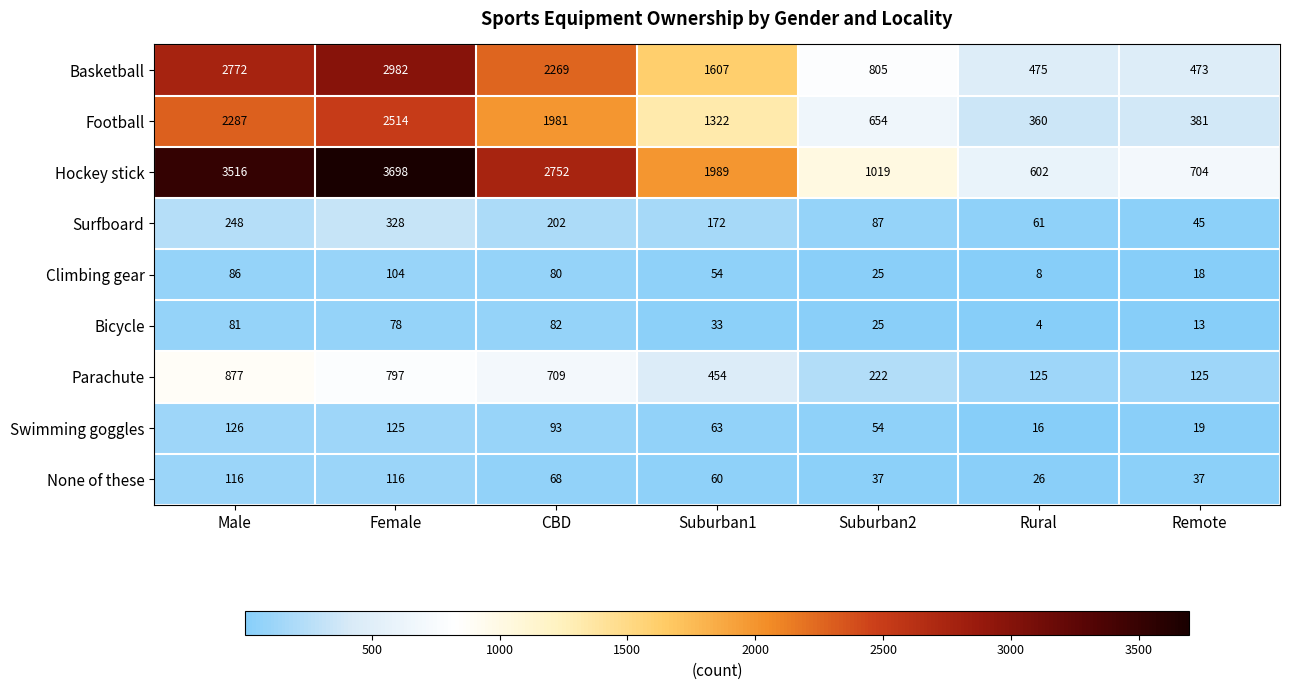

At Remote, list the series in order from smallest to largest.

Bicycle, Climbing gear, Swimming goggles, None of these, Surfboard, Parachute, Football, Basketball, Hockey stick